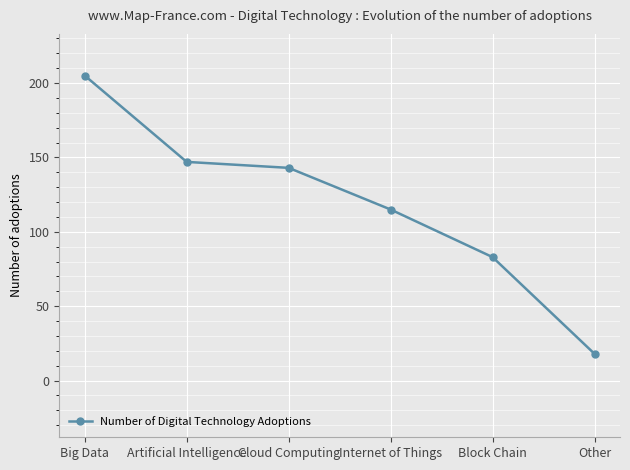

At which category does the chart reach its minimum across all series?

Other